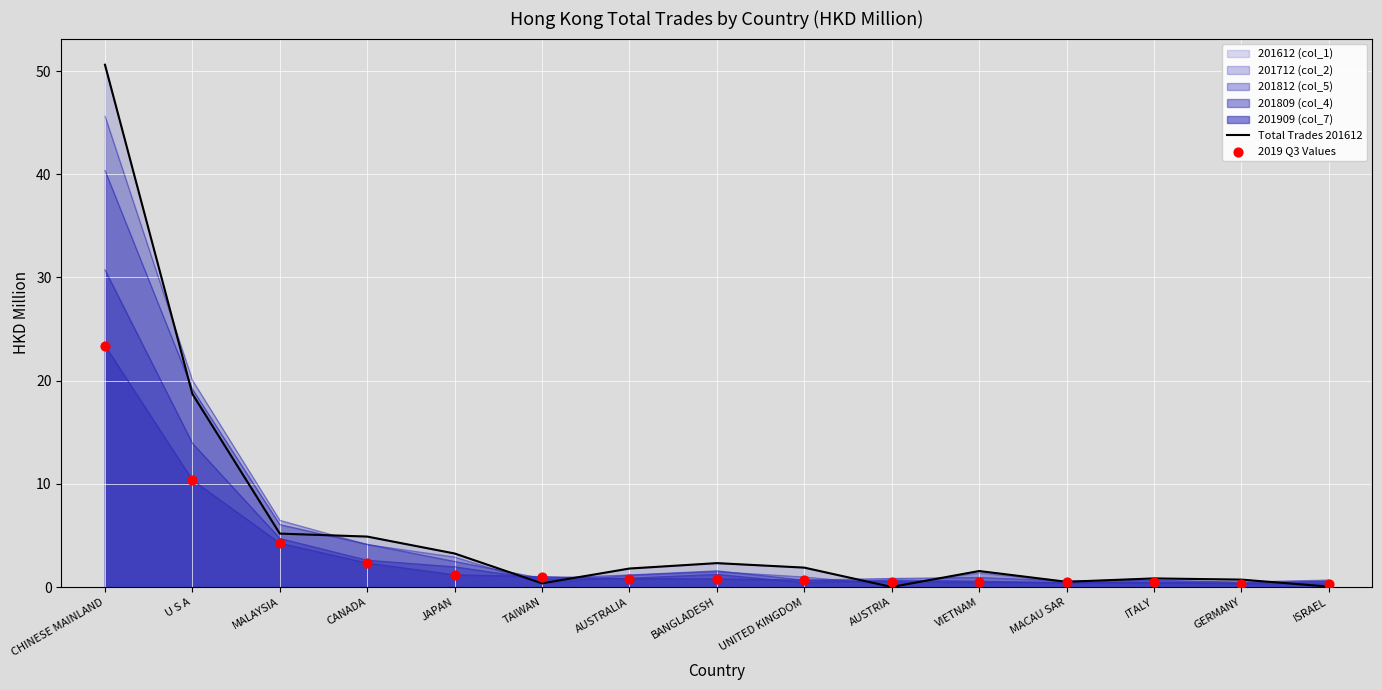

Which series has the largest total across all categories?

Total Trades 201612